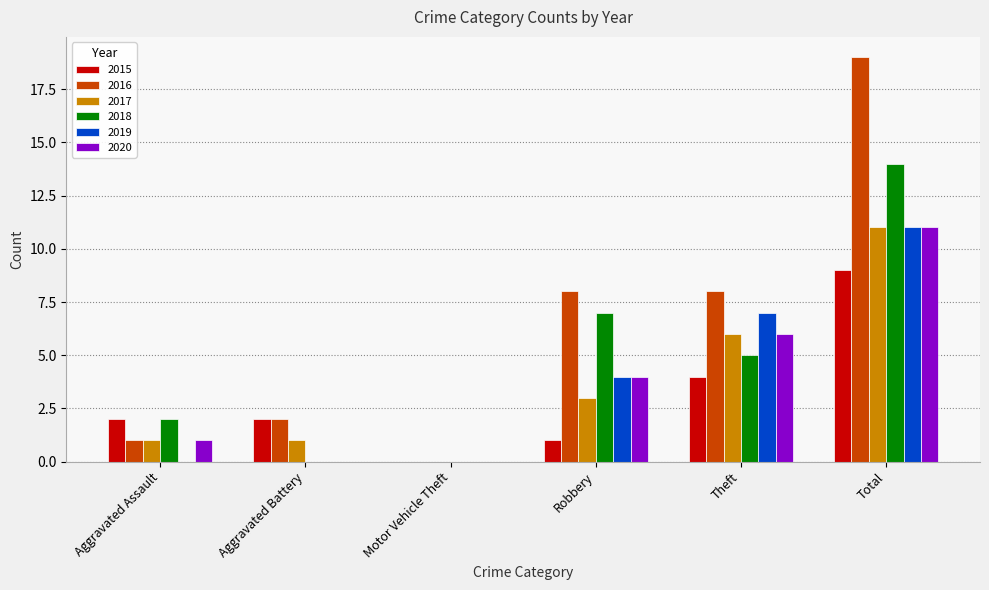

Reading right to left, extract all data points from this chart.

2015: 9	4	1	0	2	2
2016: 19	8	8	0	2	1
2017: 11	6	3	0	1	1
2018: 14	5	7	0	0	2
2019: 11	7	4	0	0	0
2020: 11	6	4	0	0	1